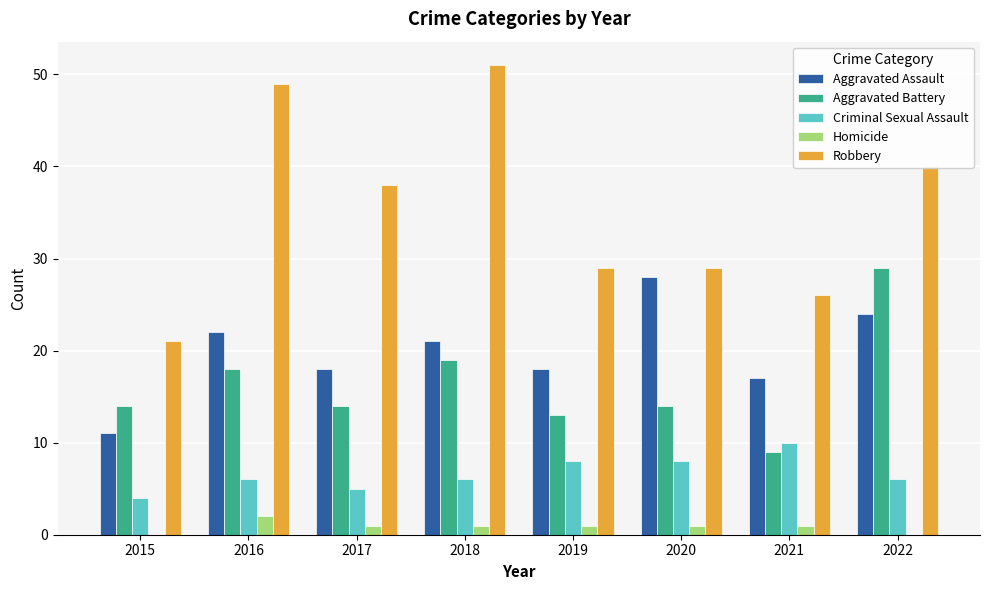

What is the sum of the Robbery values at 2016 and 2015?

70